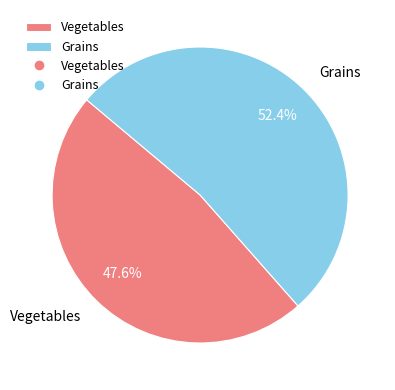

To the nearest percent, what is the average slice percentage?

50%